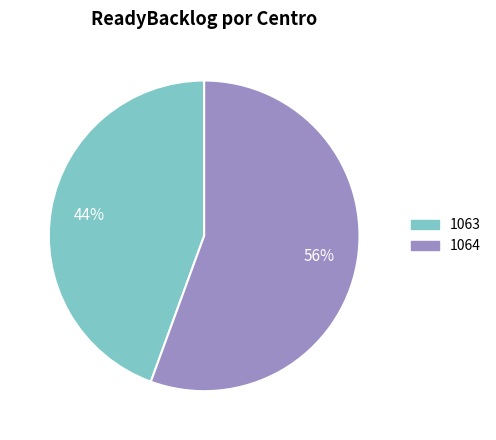

To the nearest percent, what is the combined percentage of 1064 and 1063?

100%